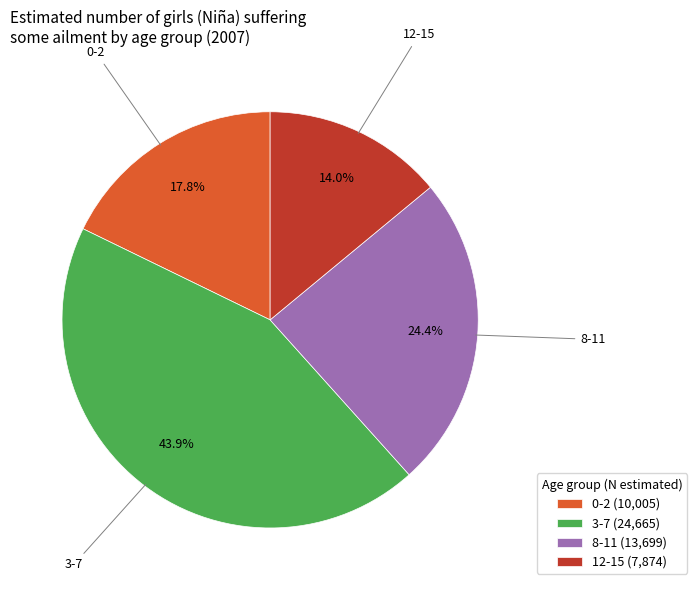

What is the ratio of the value at 8-11 (13,699) to the value at 12-15 (7,874)?

1.7